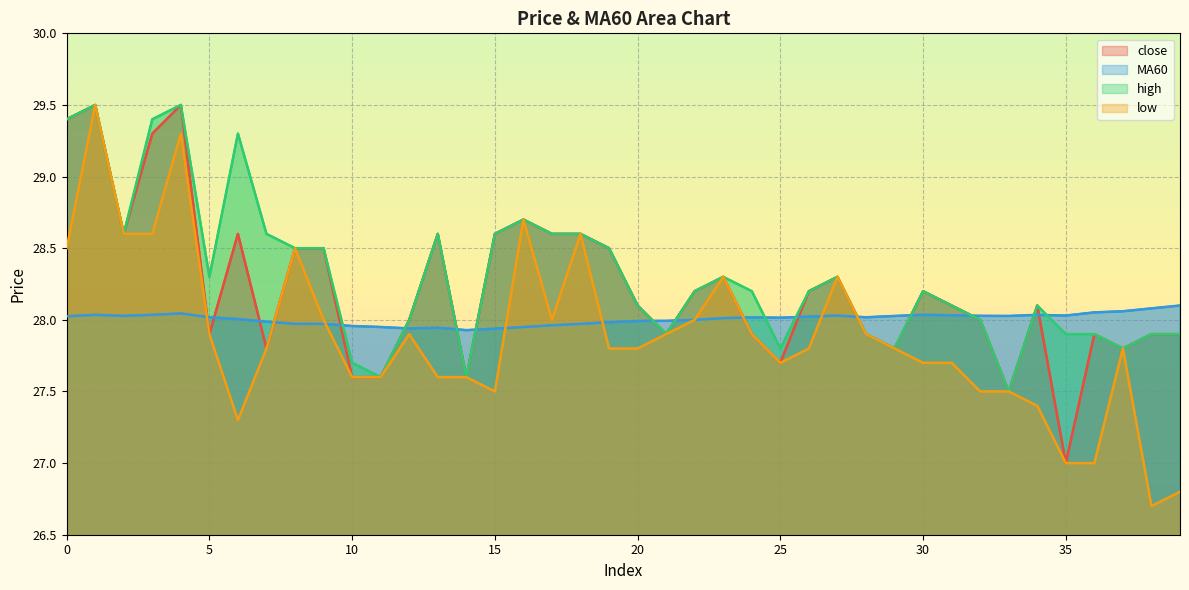

At 18, list the series in order from smallest to largest.

line_MA60, line_close, line_high, line_low